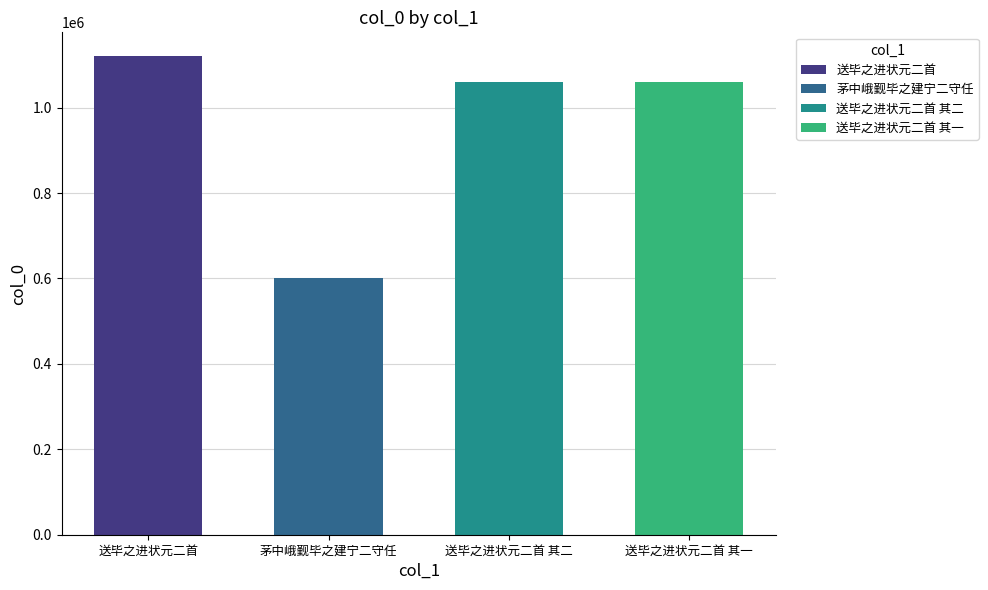

At which label does the data first exceed 1060062?

送毕之进状元二首